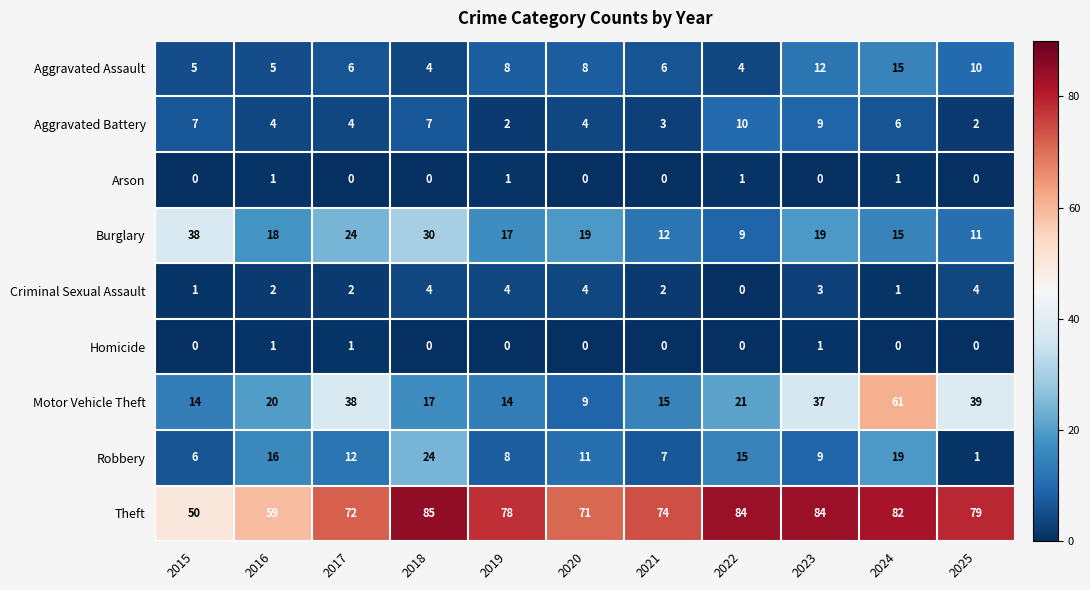

What is the difference between the Motor Vehicle Theft values at 2025 and 2020?

30